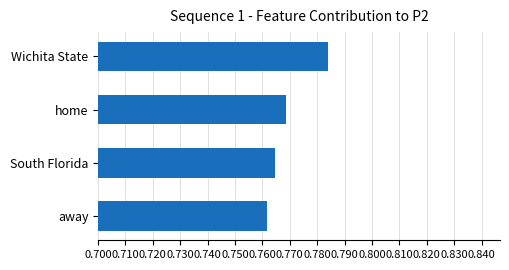

Rank the categories by value from highest to lowest.

Wichita State, home, South Florida, away